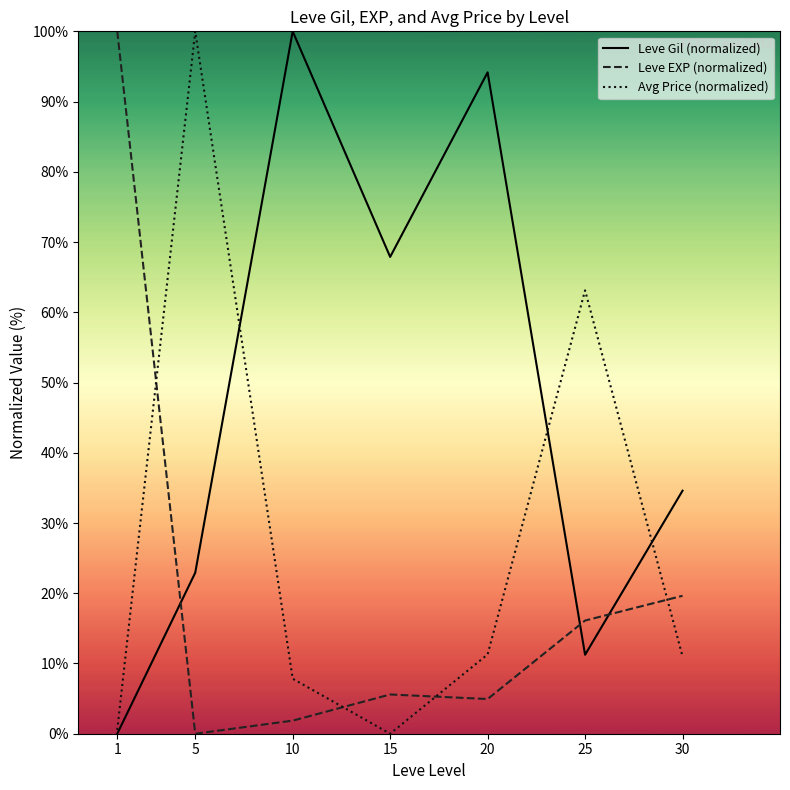

Is it true that Avg Price (normalized) equals 11.3 at 20?

True